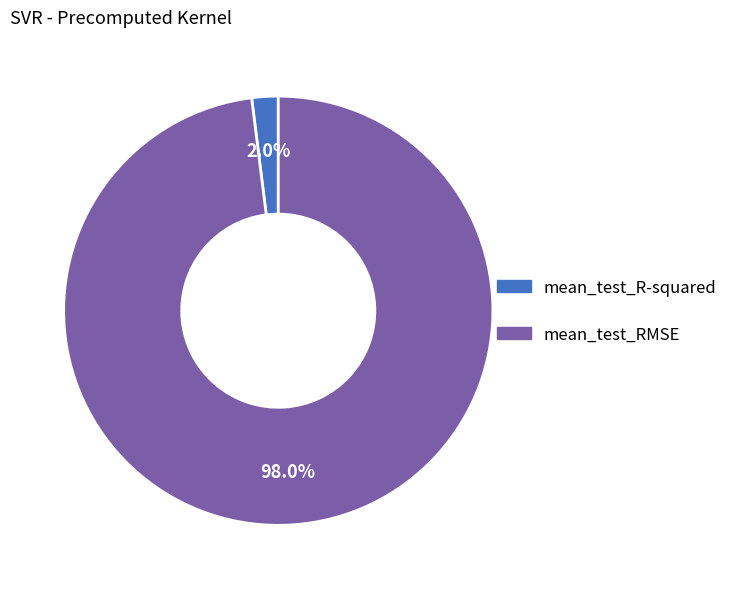

Is it true that mean_test_RMSE is 98% of the pie?

True